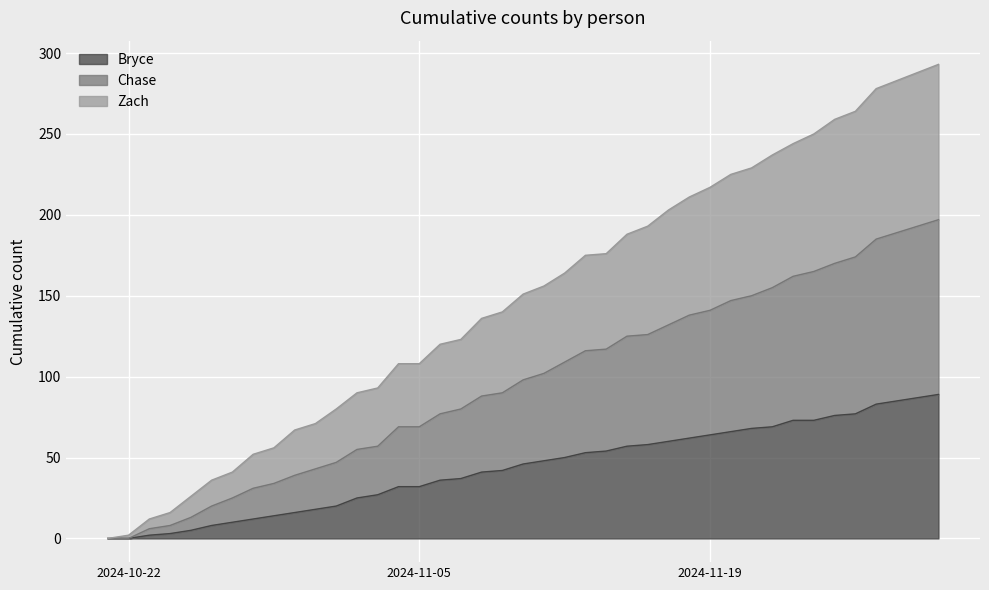

What is the average value of the Zach series?

144